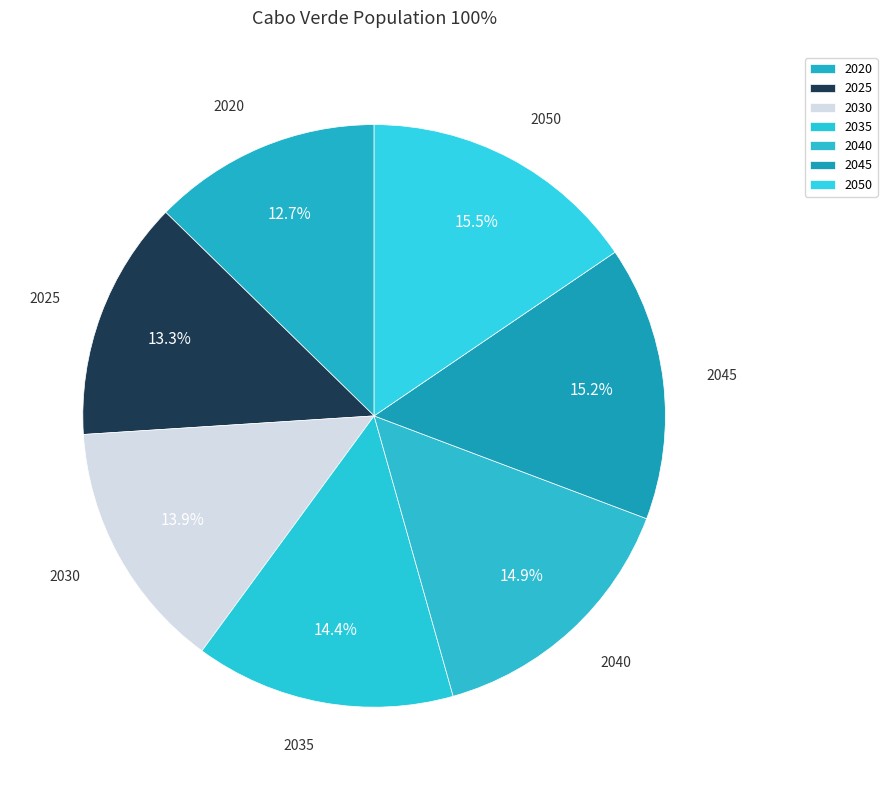

What portion of the pie excludes 2040?

85.1%